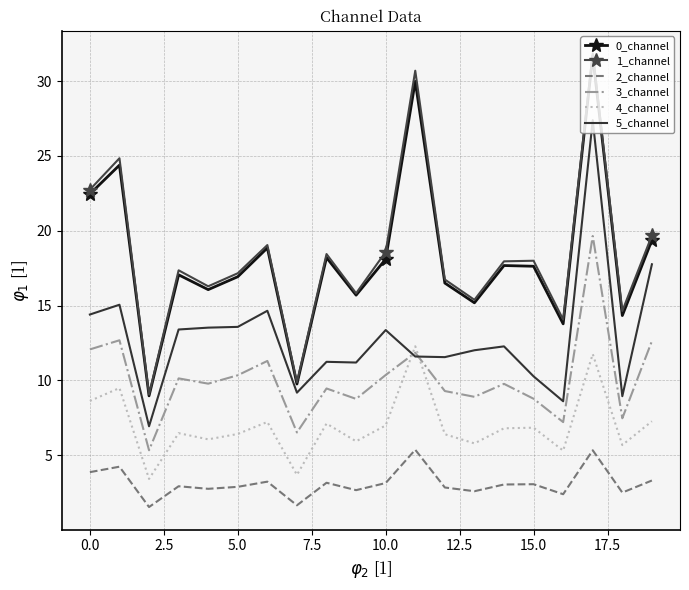

True or false: 3_channel and 2_channel intersect in this chart.

False